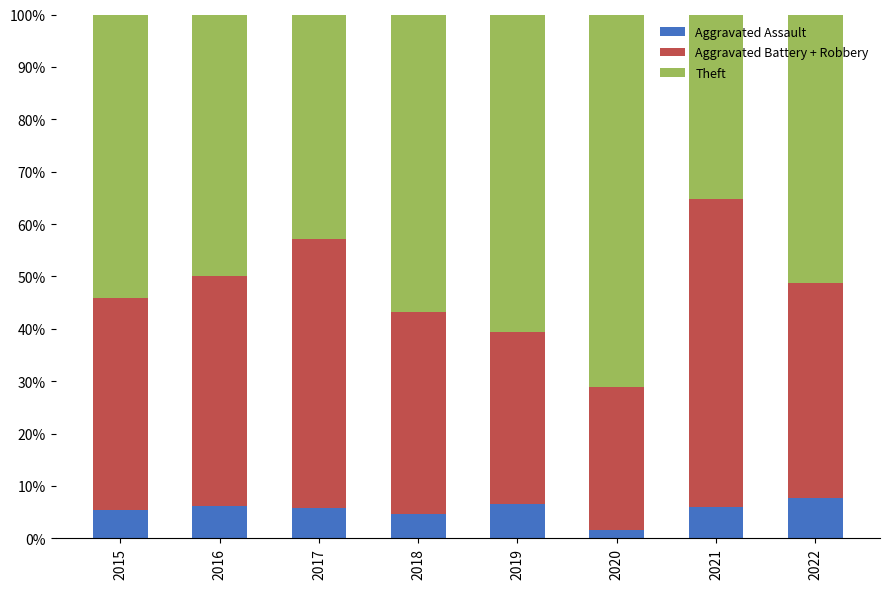

Read the Aggravated Assault value at 2018.

4.5